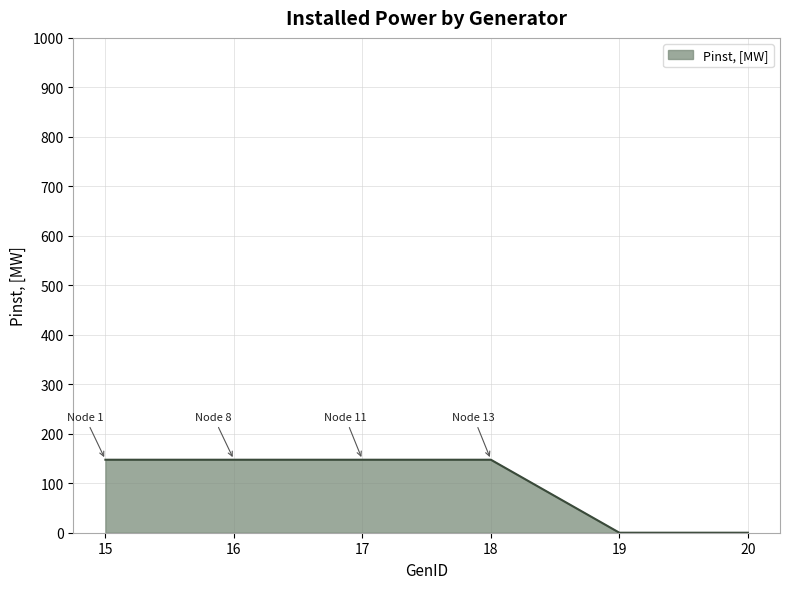

What is the average value?

98.3